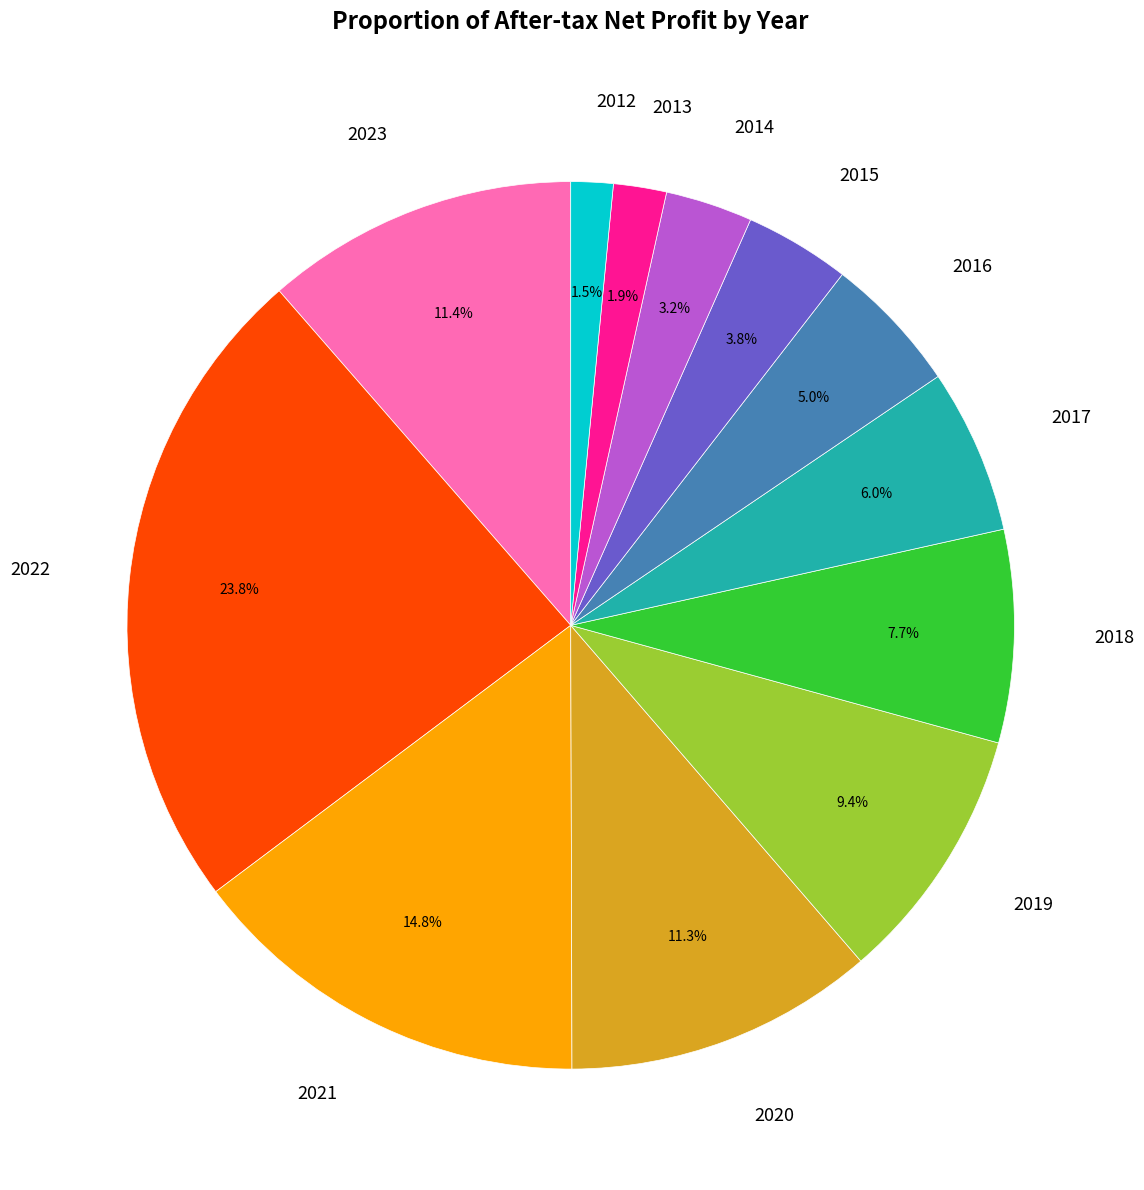

Is there any slice that represents more than half of the pie?

No